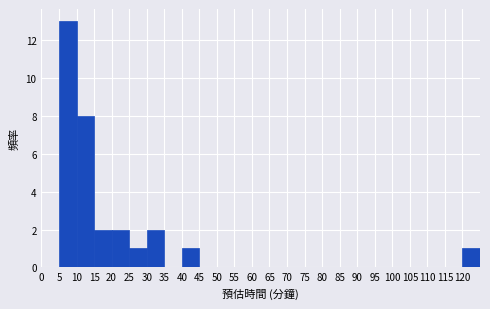

What is the height of the bar covering 30 to 35 on the x-axis? The values are not printed on the chart, so give them approximately, as read against the axis.

2